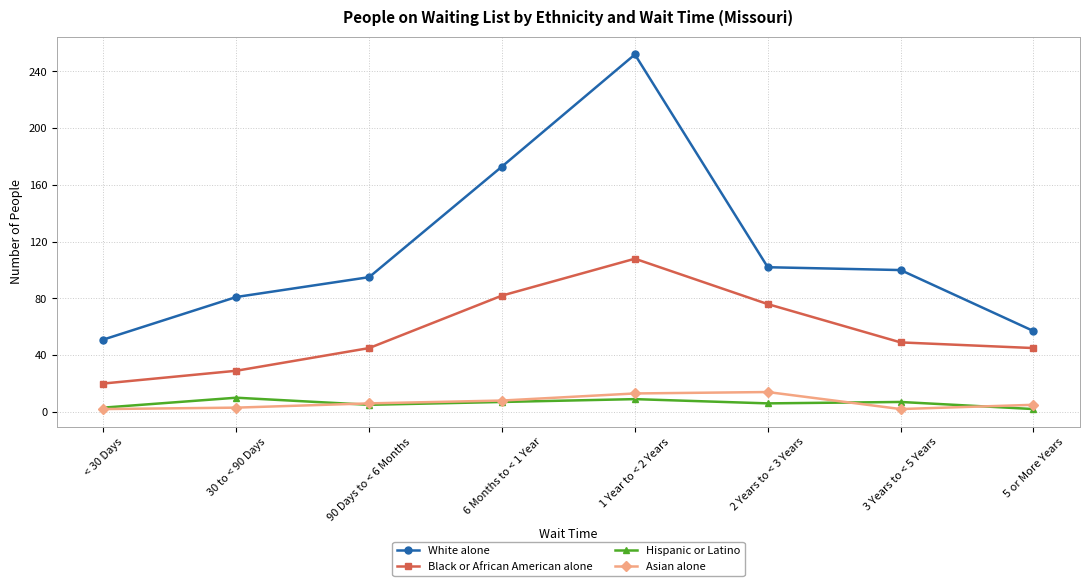

Which series changed the most between 2 Years to < 3 Years and 3 Years to < 5 Years?

Black or African American alone